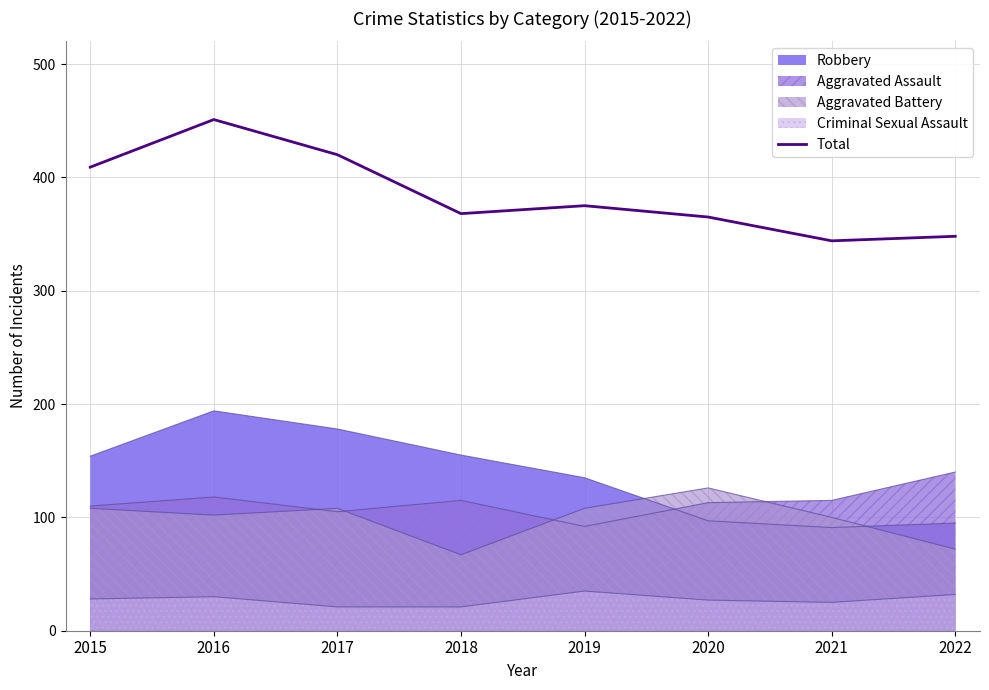

At which category does the data reach its first local peak?

2016